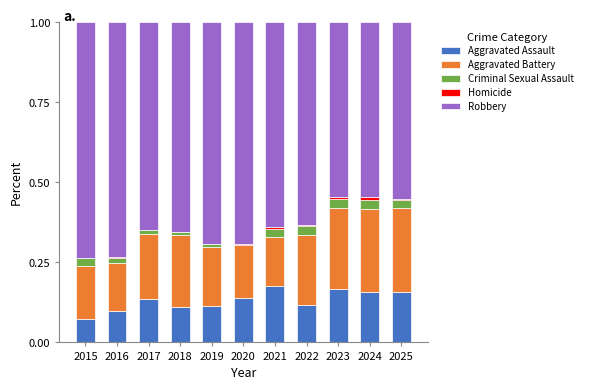

At which label does Aggravated Assault reach its peak?

2021